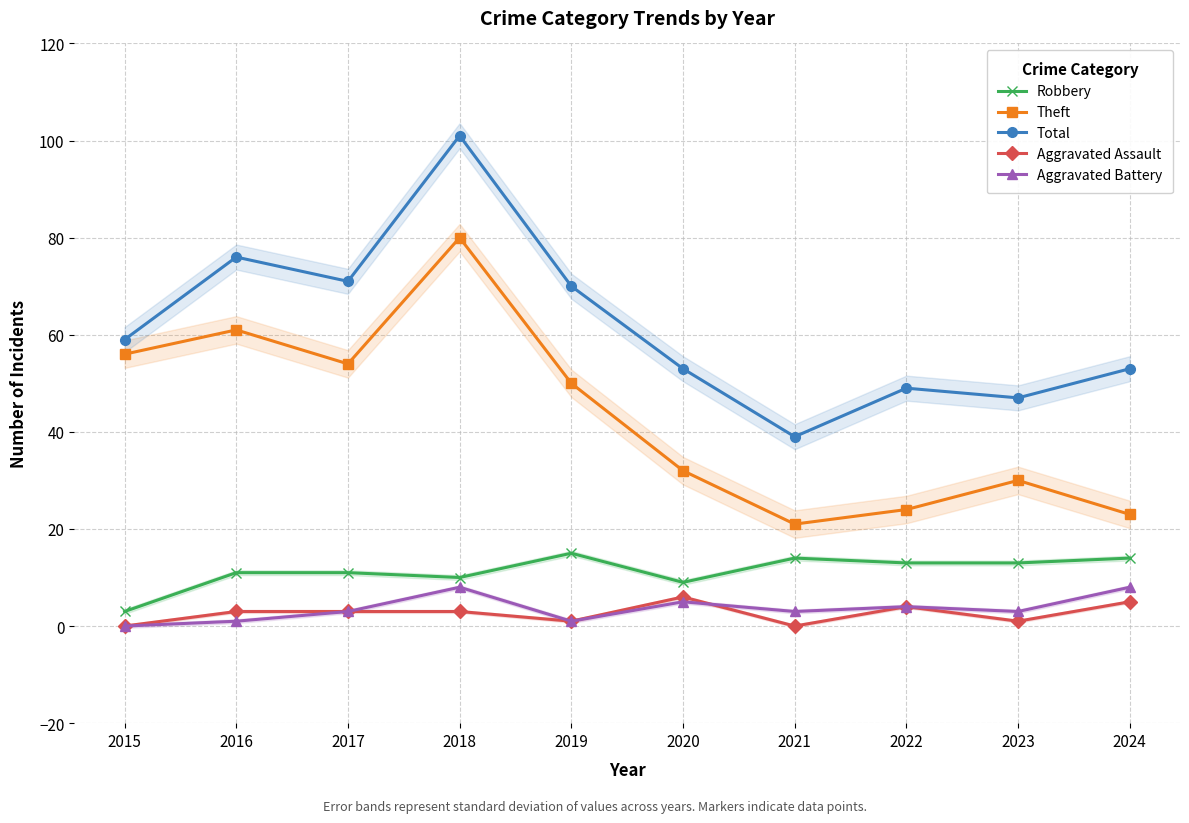

True or false: Total and Aggravated Assault intersect in this chart.

False